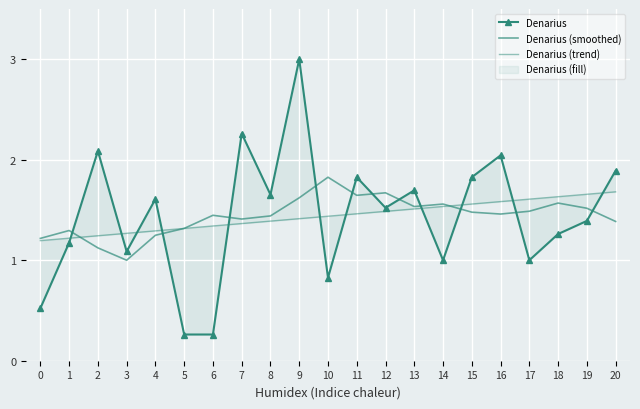

What is the sum of the Denarius (trend) values at 0 and 6?

2.5